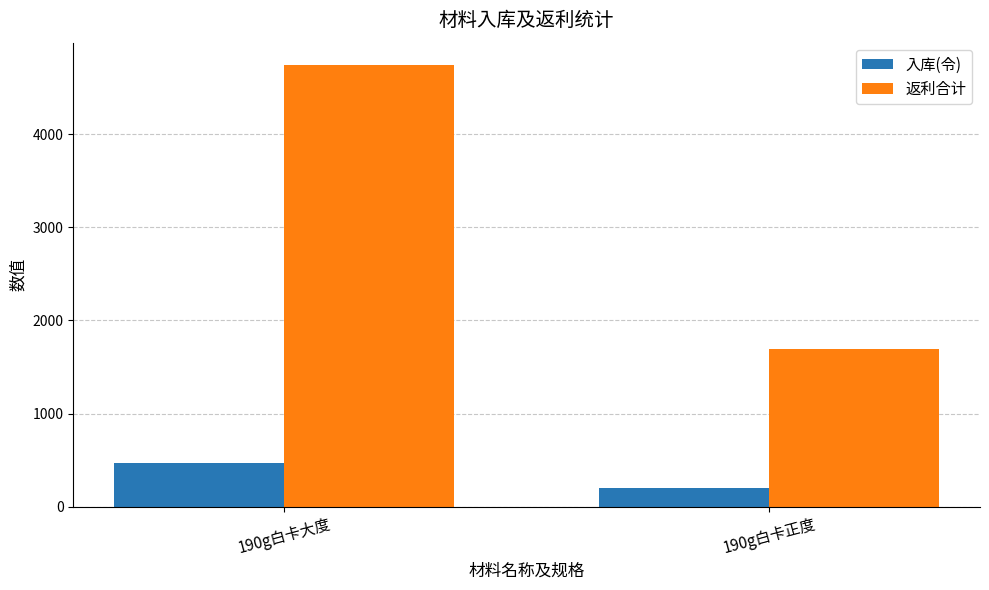

Which series has the widest spread of values?

返利合计